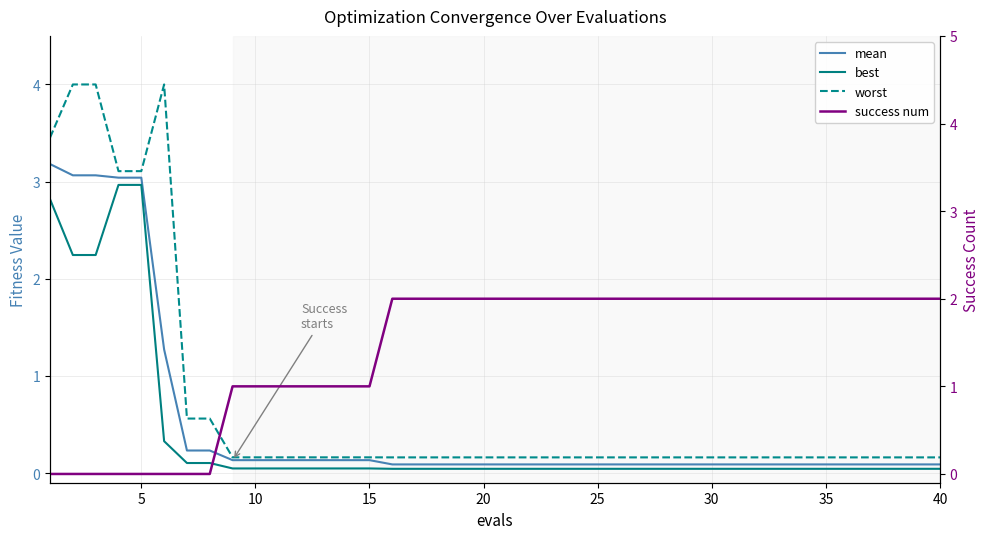

True or false: best and worst cross at least once.

False